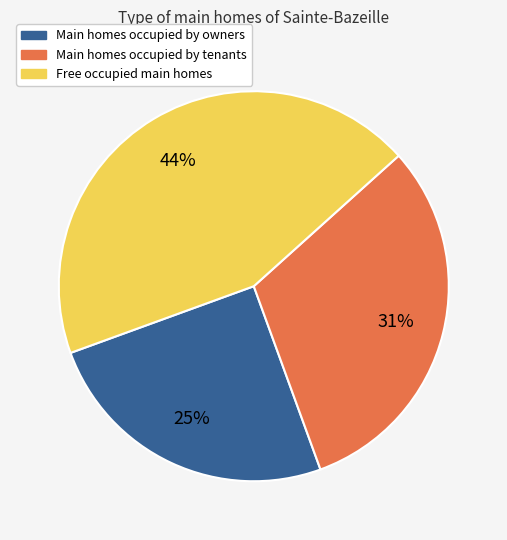

Is there any slice that represents more than half of the pie?

No